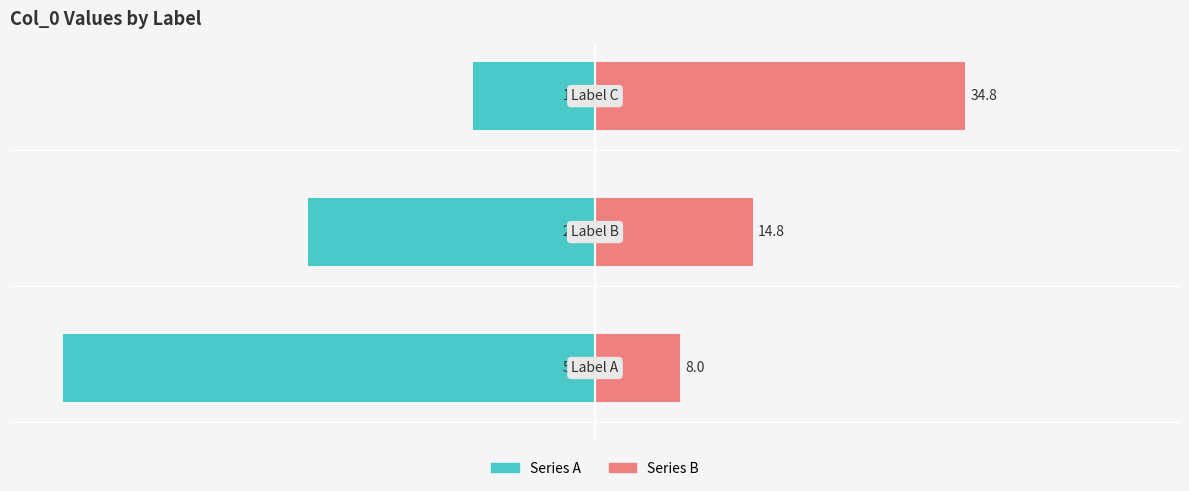

What is the average value of the Series A series?

-29.5